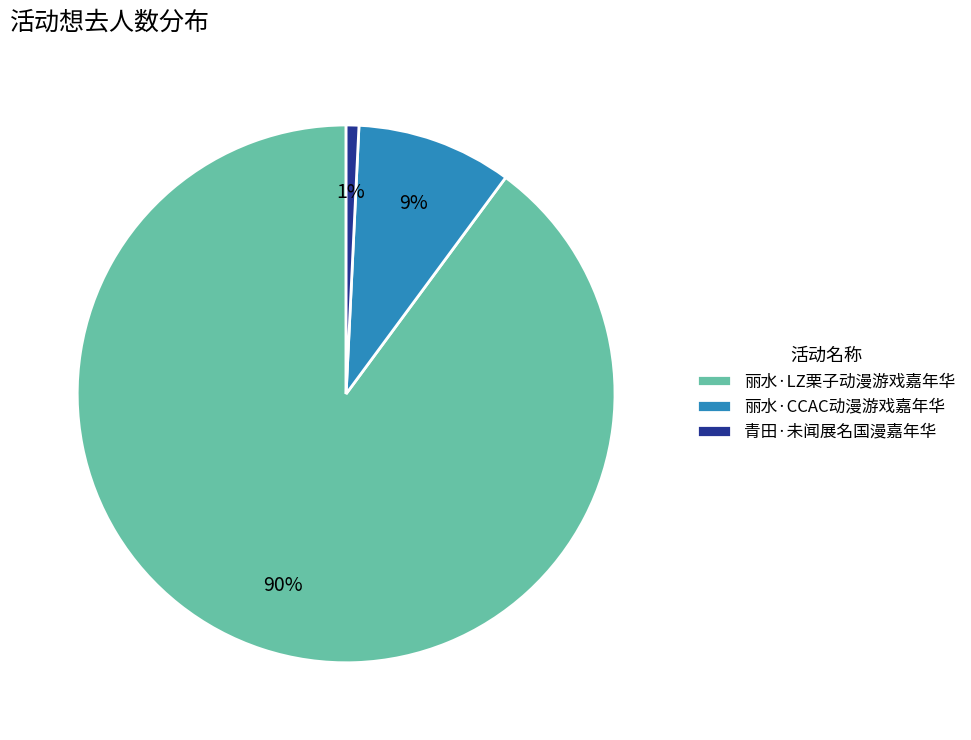

How many slices are in this pie chart?

3